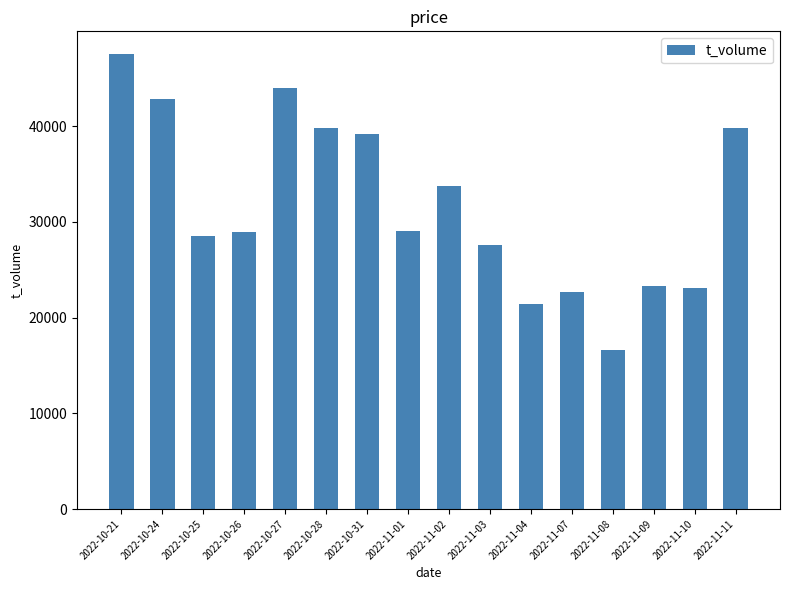

The value at 2022-11-08 is 16635. True or false?

True